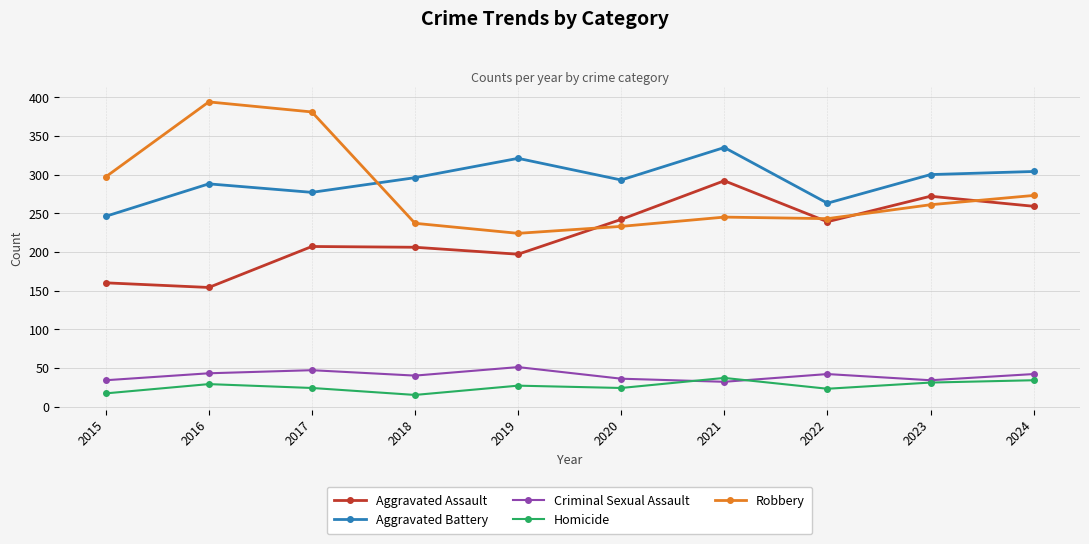

What value does the Homicide series have at 2018?

15